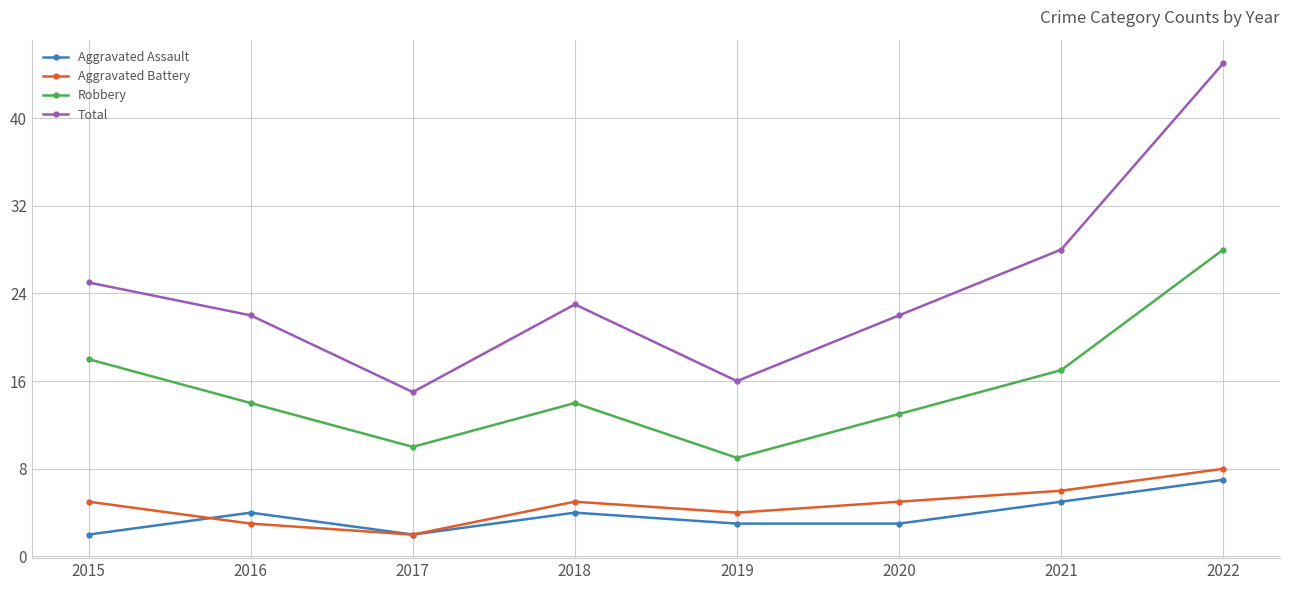

Does the chart display data point markers on the line(s)?

Yes